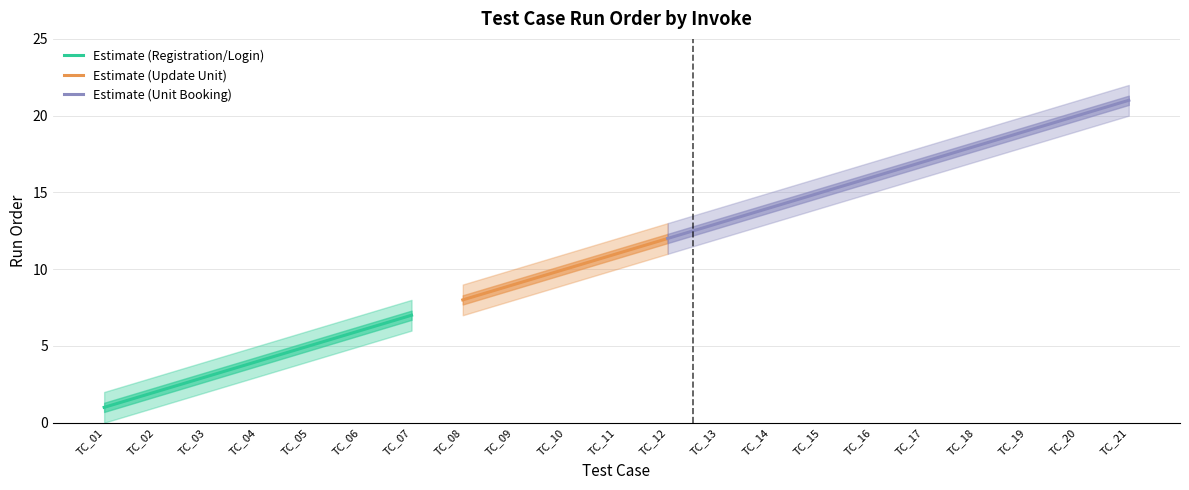

Is it true that Estimate (Registration/Login) equals 2 at TC_02?

True